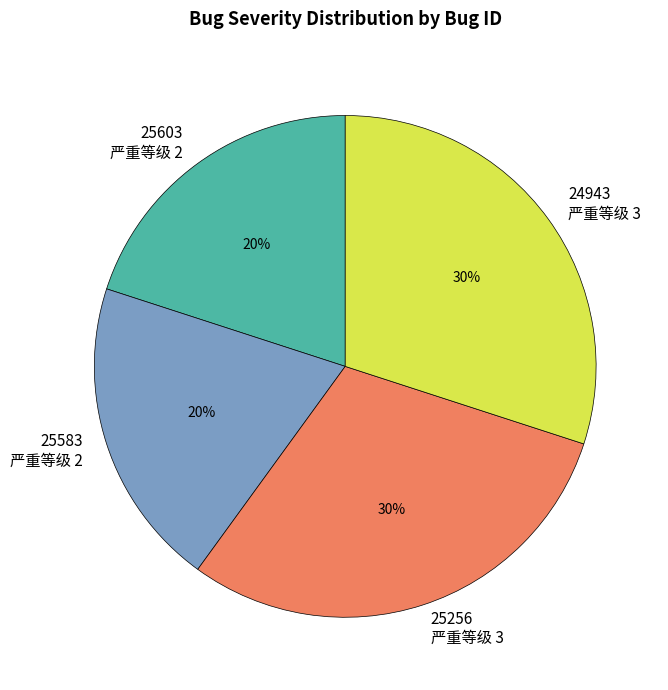

True or false: 25603 accounts for 28% of the total.

False